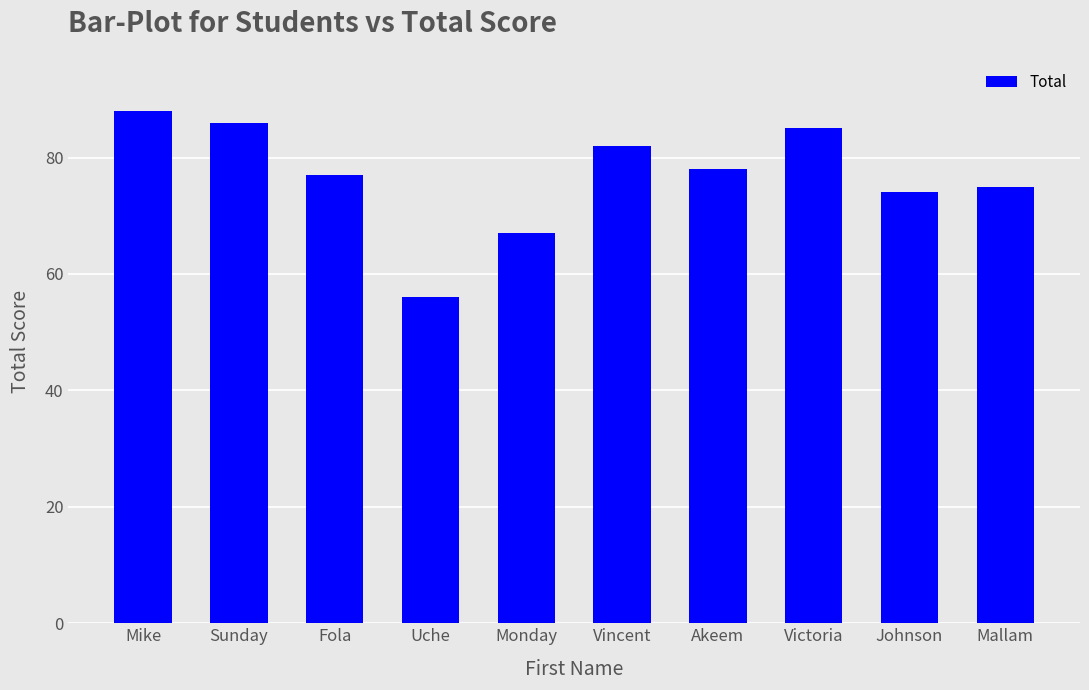

Reading right to left, transcribe all the data shown in this chart.

Mallam=75	Johnson=74	Victoria=85	Akeem=78	Vincent=82	Monday=67	Uche=56	Fola=77	Sunday=86	Mike=88